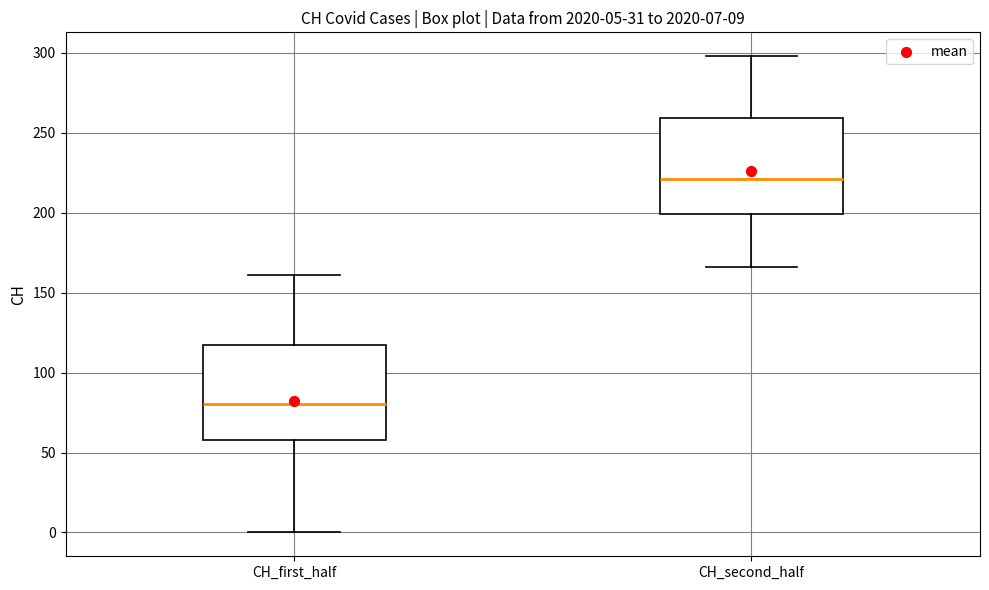

Which box has the lowest median line?

CH_first_half